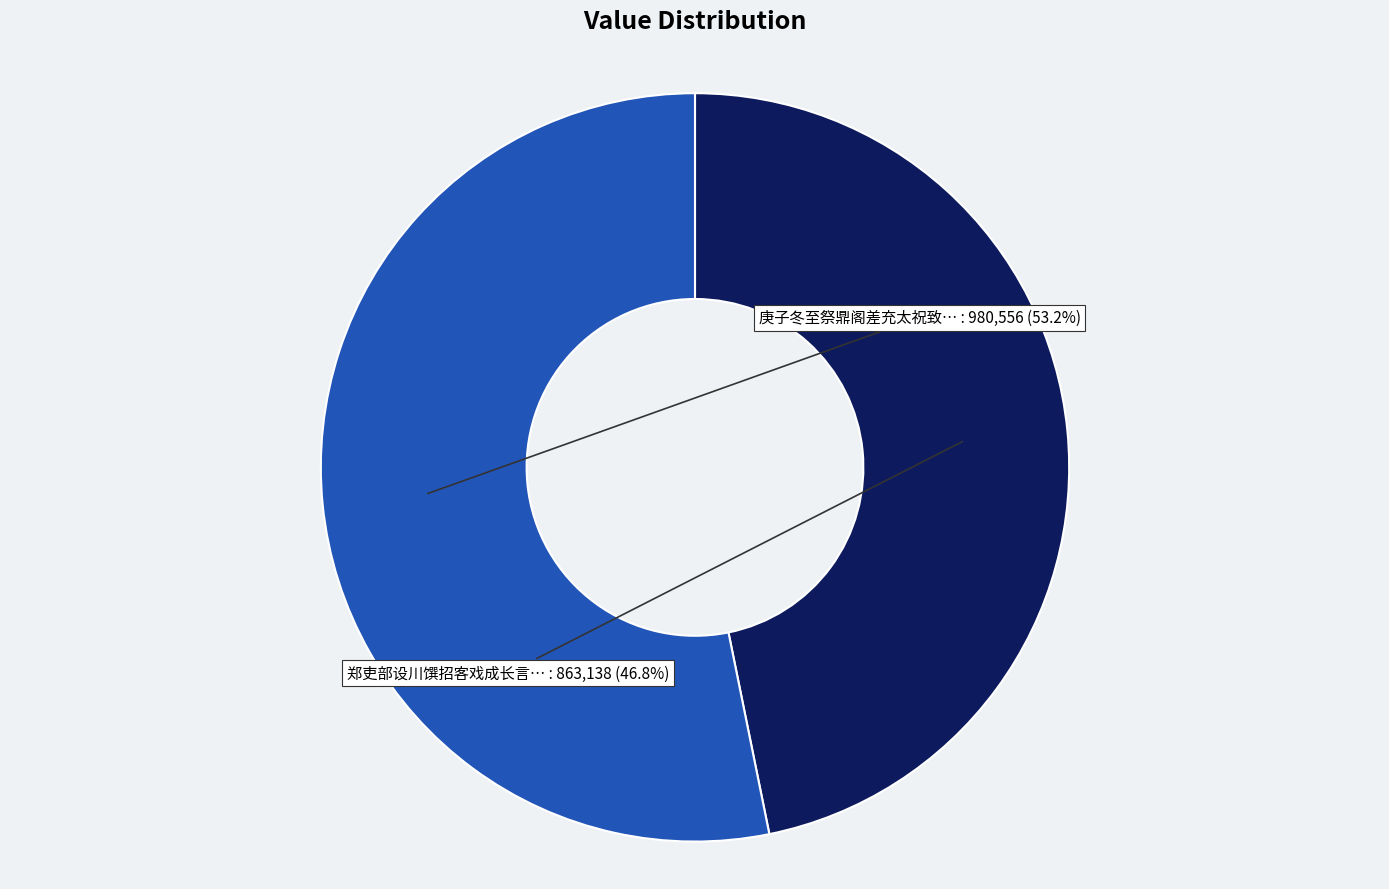

Does any single category account for the majority?

Yes